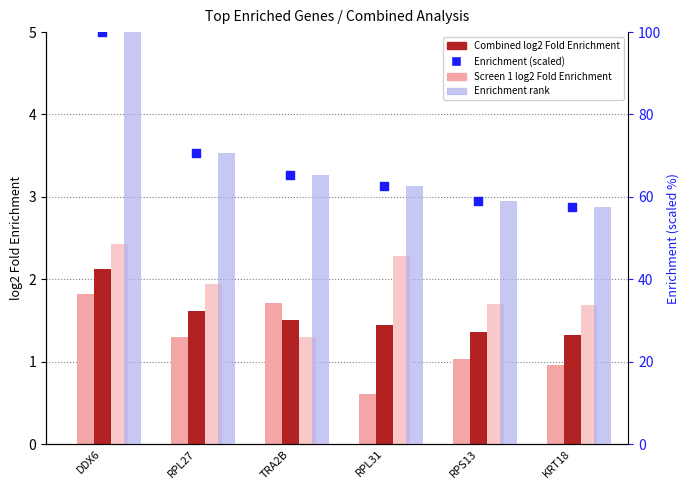

Which series reaches the maximum Y coordinate?

Enrichment rank